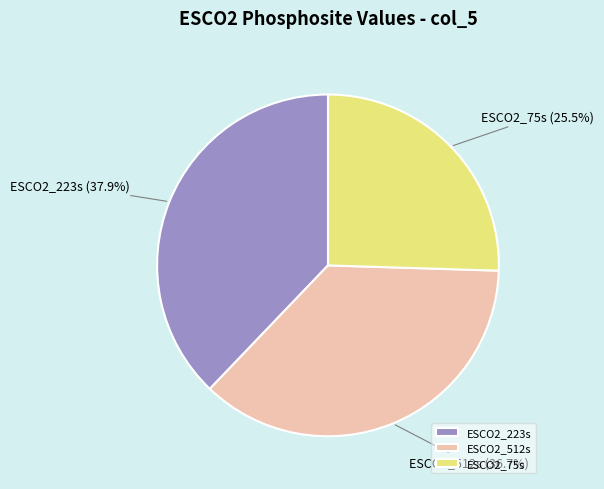

Do ESCO2_75s and ESCO2_223s together represent more than half of the pie?

Yes